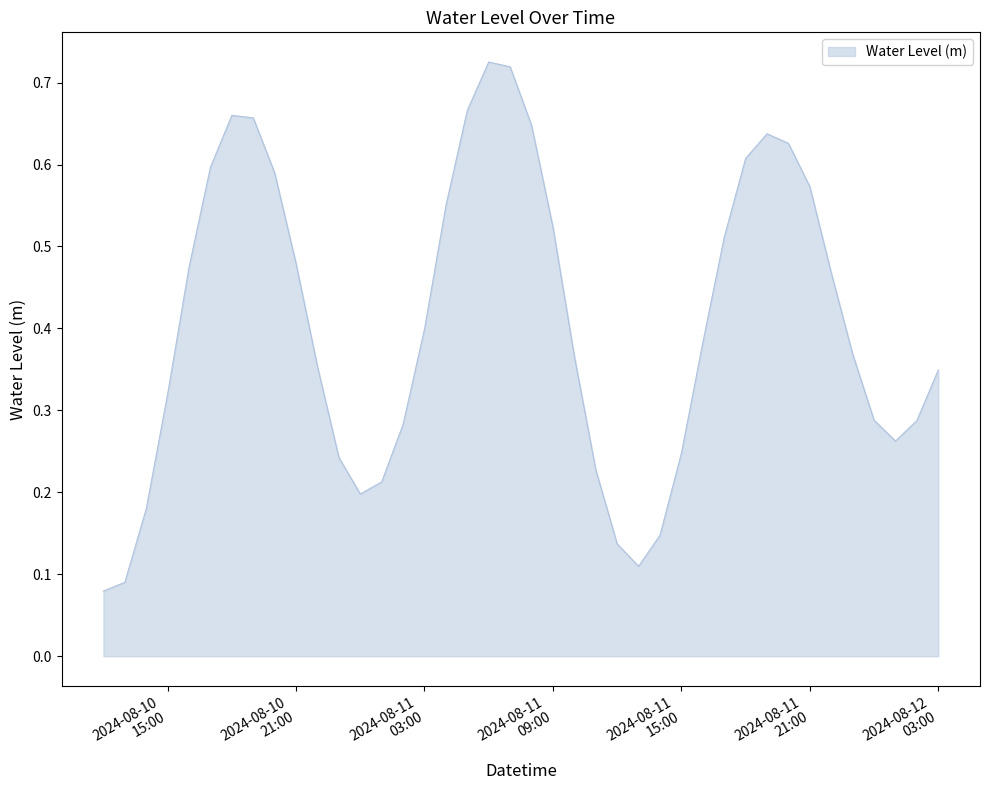

What is the label of the 21st point from the right?

2024-08-11 07:00:00